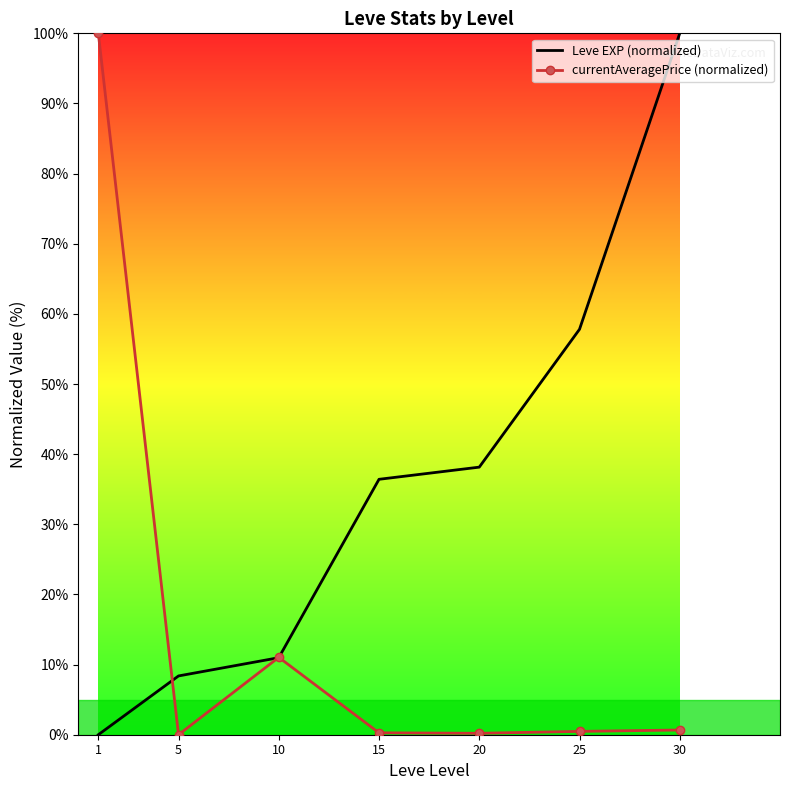

List the series in order of their overall mean, highest first.

Leve EXP (normalized), currentAveragePrice (normalized)